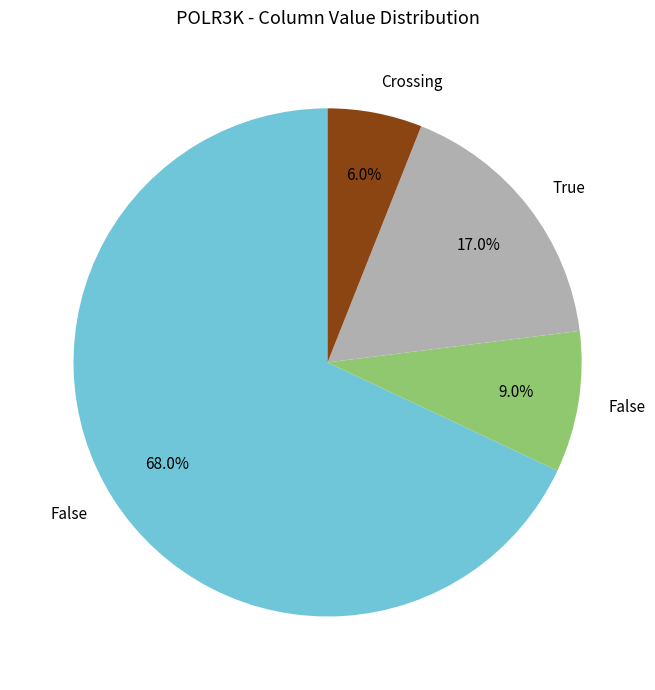

Is there any slice that represents more than half of the pie?

Yes